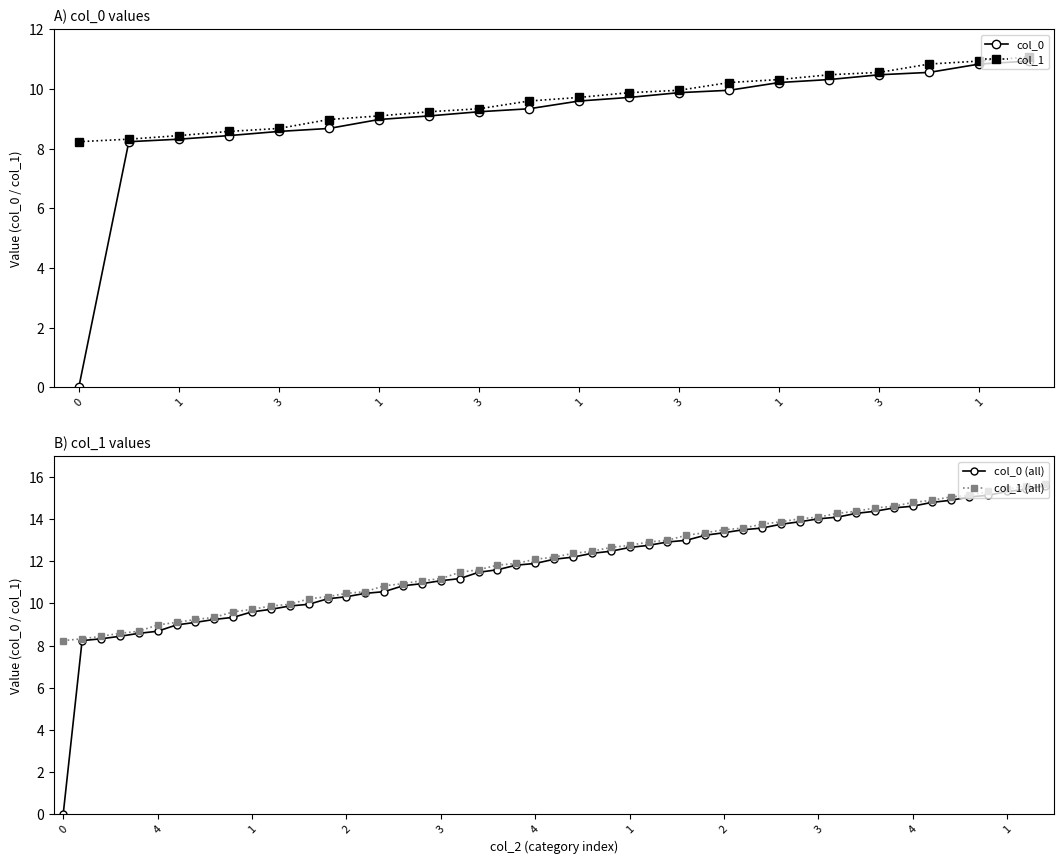

True or false: col_0 and col_1 intersect in this chart.

False